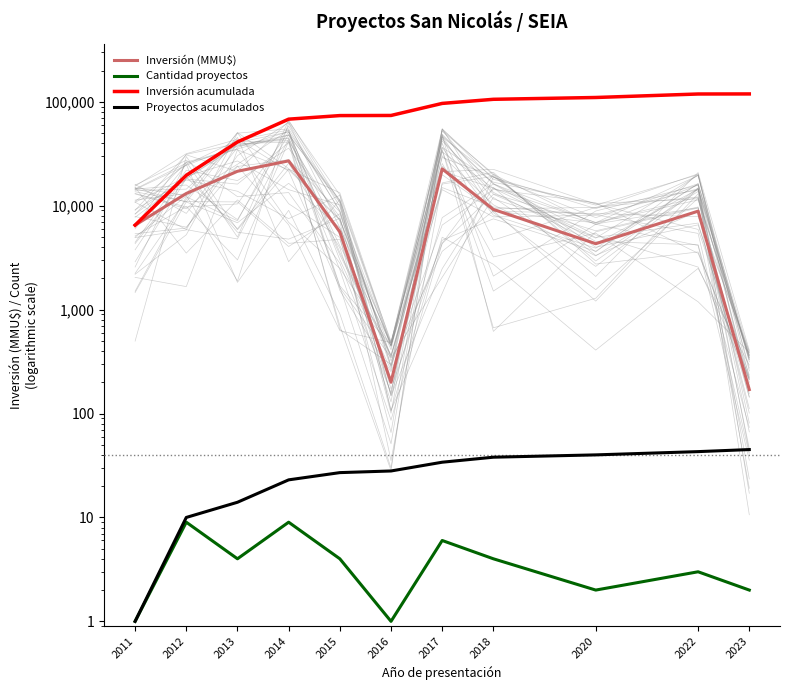

True or false: Inversión (MMU$) and Cantidad proyectos intersect in this chart.

False